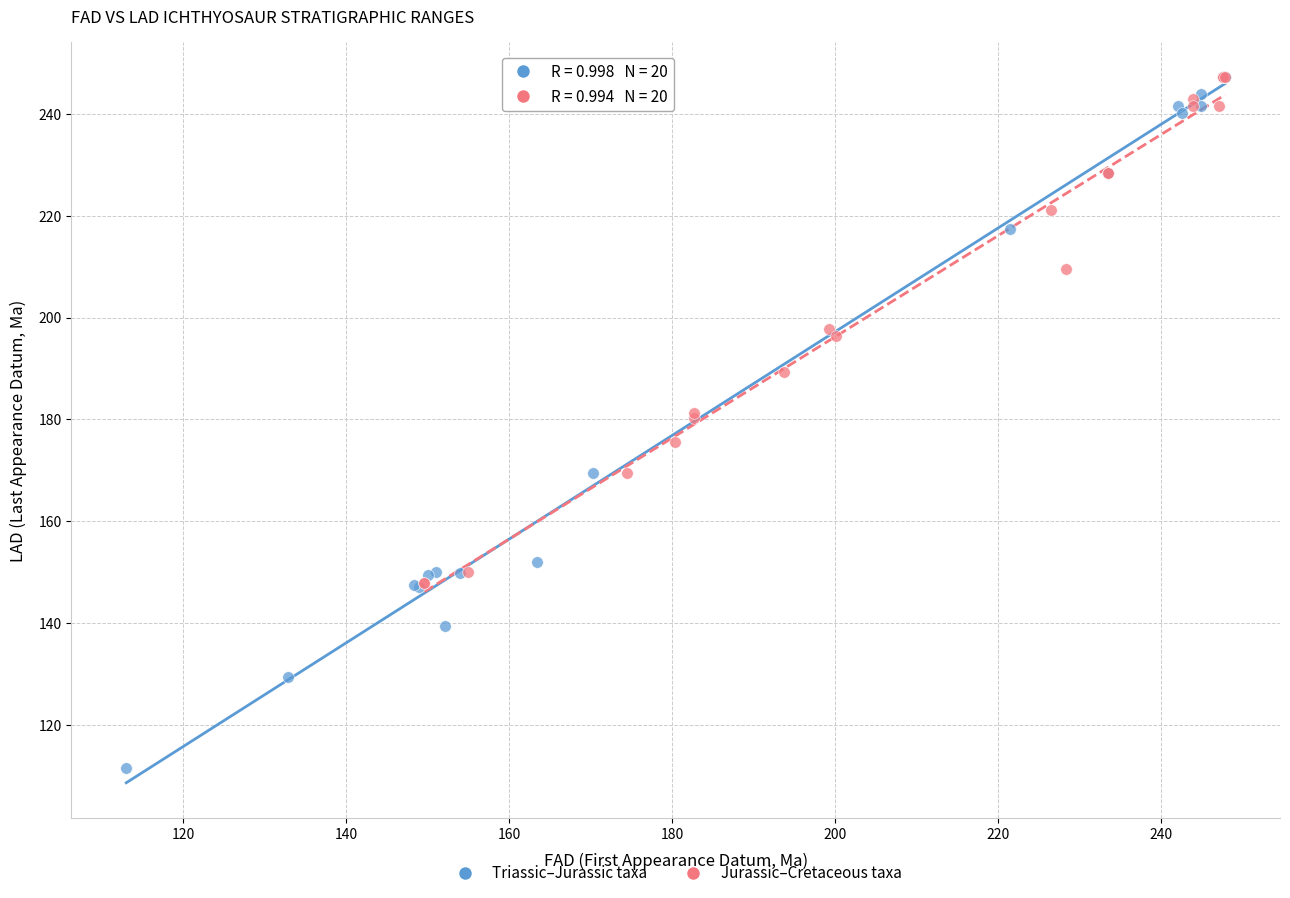

Which series has the largest Y range (max minus min)?

Triassic–Jurassic taxa